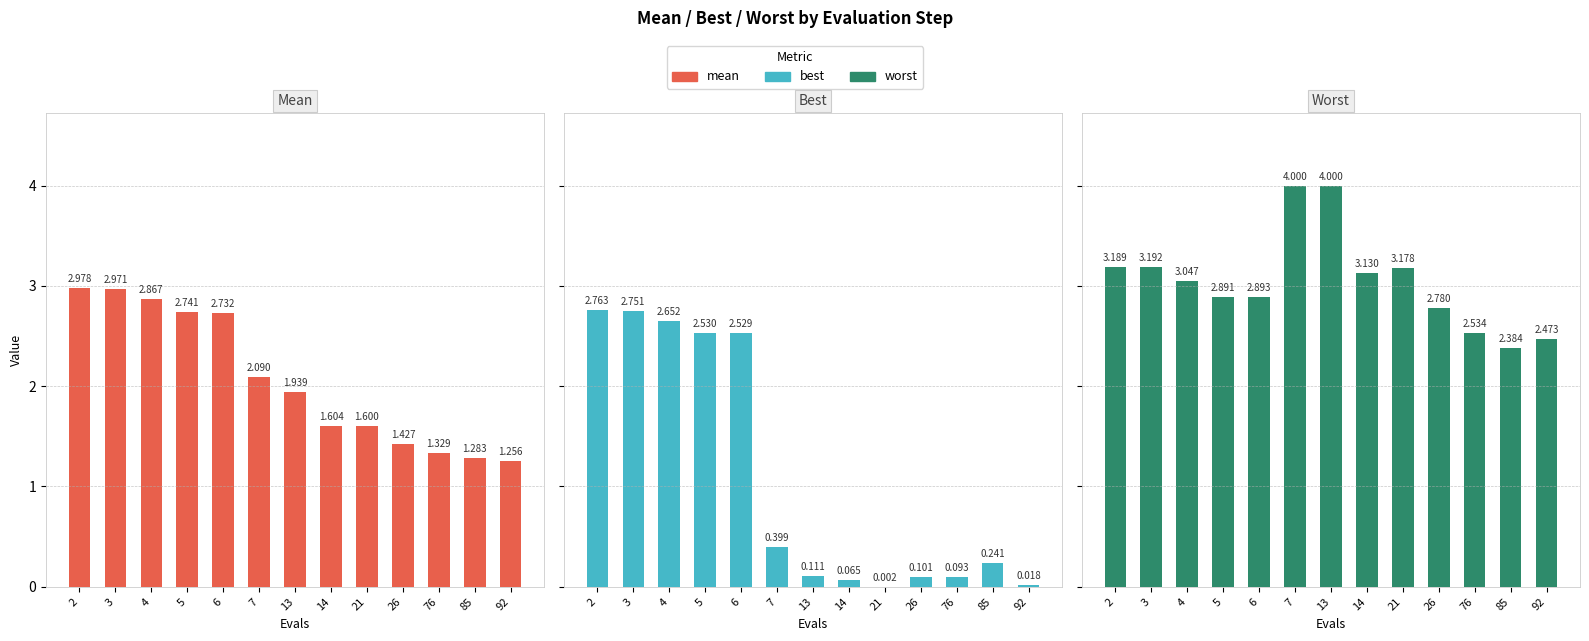

Rank the series by their average value, from highest to lowest.

worst, mean, best